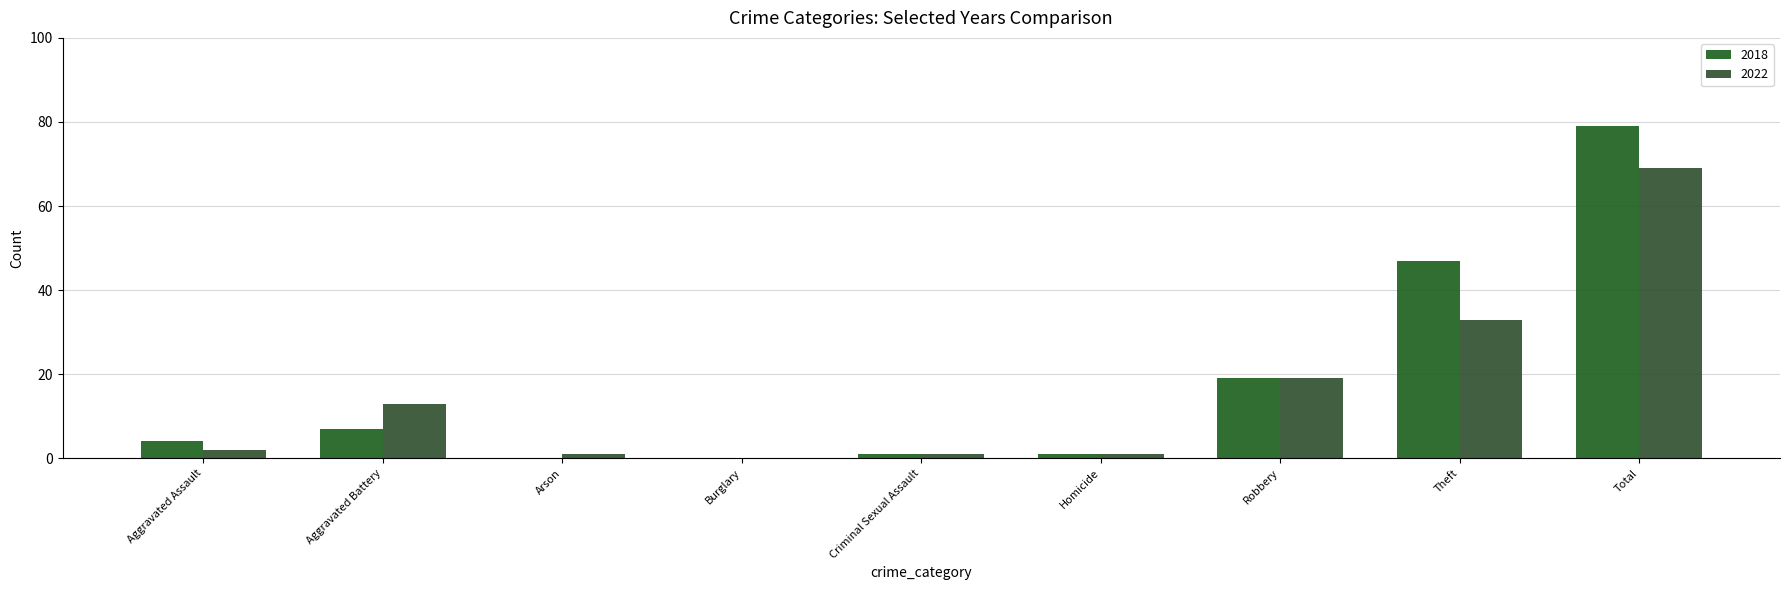

Which series has the largest range (max minus min)?

2018